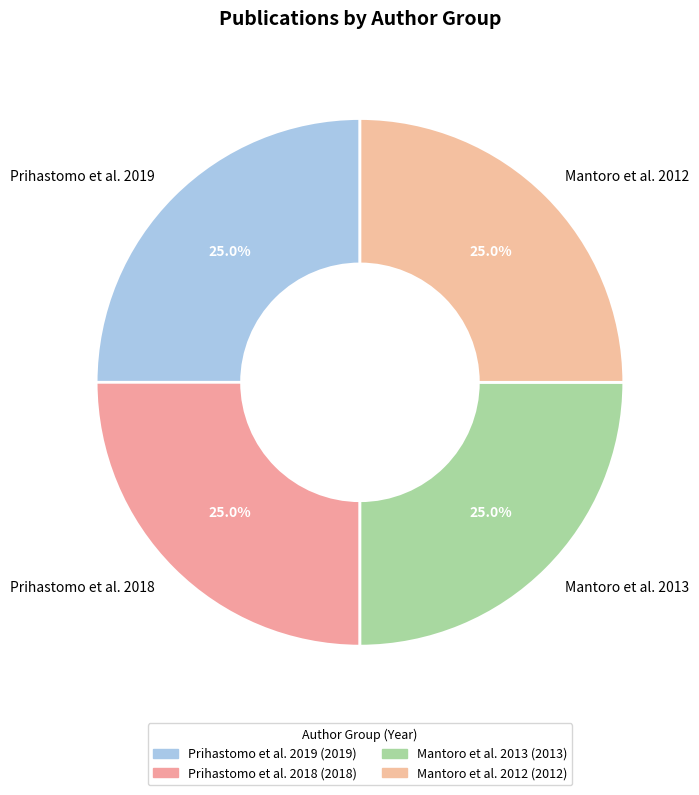

Does Prihastomo et al. 2018 account for over 50% of the chart?

No